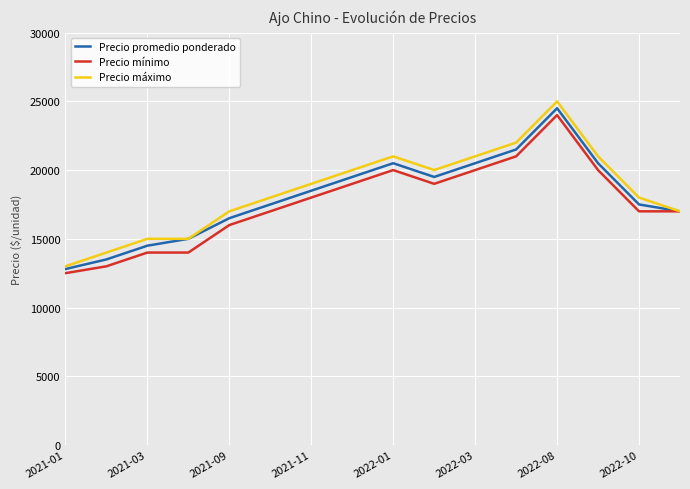

What is the maximum value shown in the chart?

25000